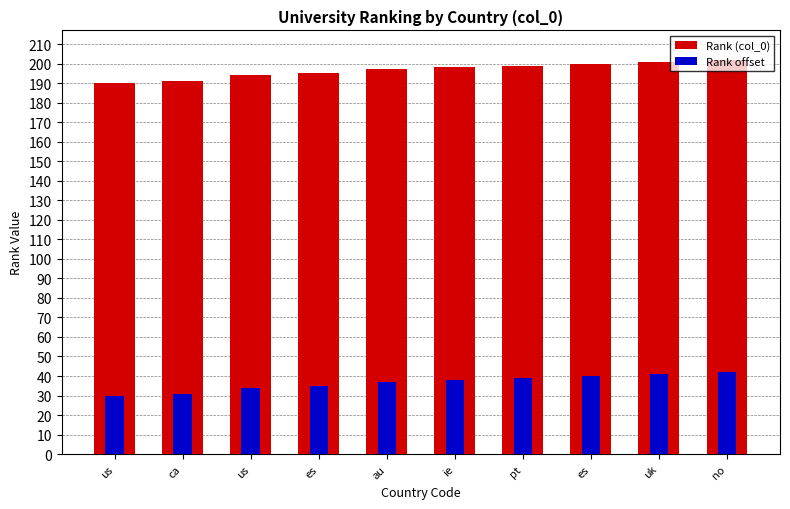

Rank the categories by Rank offset value from lowest to highest.

us, ca, us, es, au, ie, pt, es, uk, no